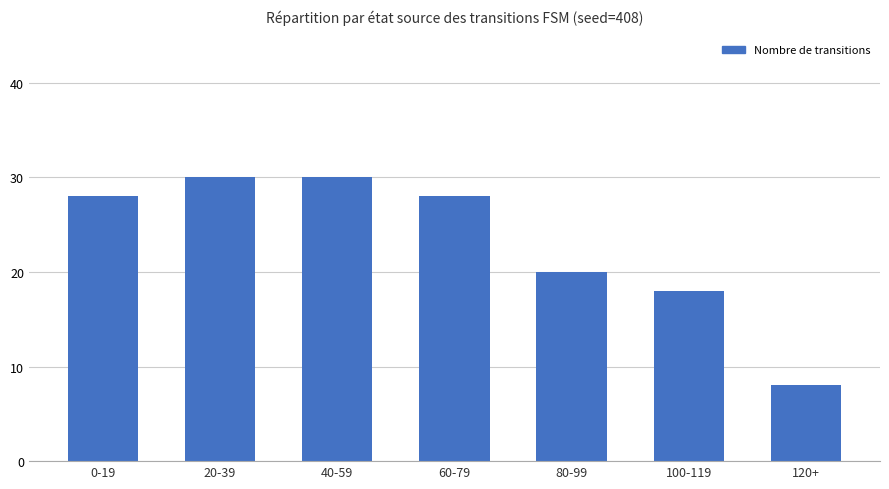

The value at 120+ is 13. True or false?

False